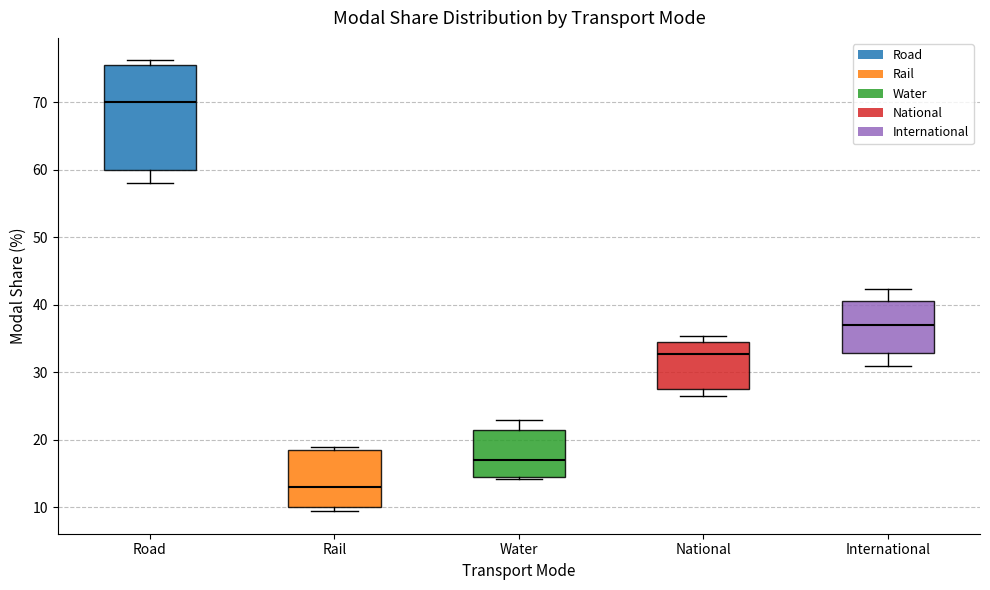

Reading left to right, read every box against the y-axis: the position of its median line, the range the box covers, and the ends of its whiskers. The values are not printed on the chart, so give them approximately, as read against the axis.

Road: median 70, box 60 to 76, whiskers 58 to 76 (just above the box's upper edge)
Rail: median 13, box 10 to 19, whiskers 9 to 19 (just above the box's upper edge)
Water: median 17, box 15 to 22, whiskers 14 to 23
National: median 33, box 28 to 35, whiskers 27 to 35 (just above the box's upper edge)
International: median 37, box 33 to 41, whiskers 31 to 42